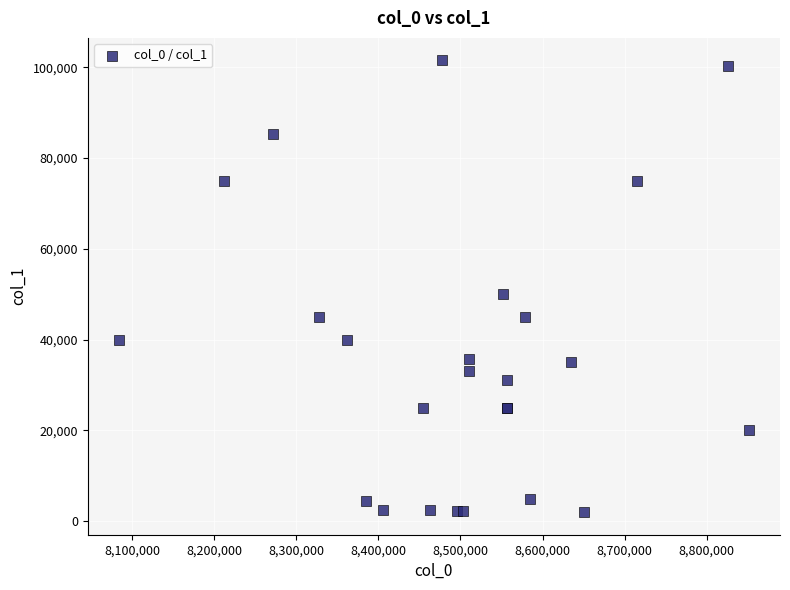

What Y value in the scatter plot is closest to 51750?

50000